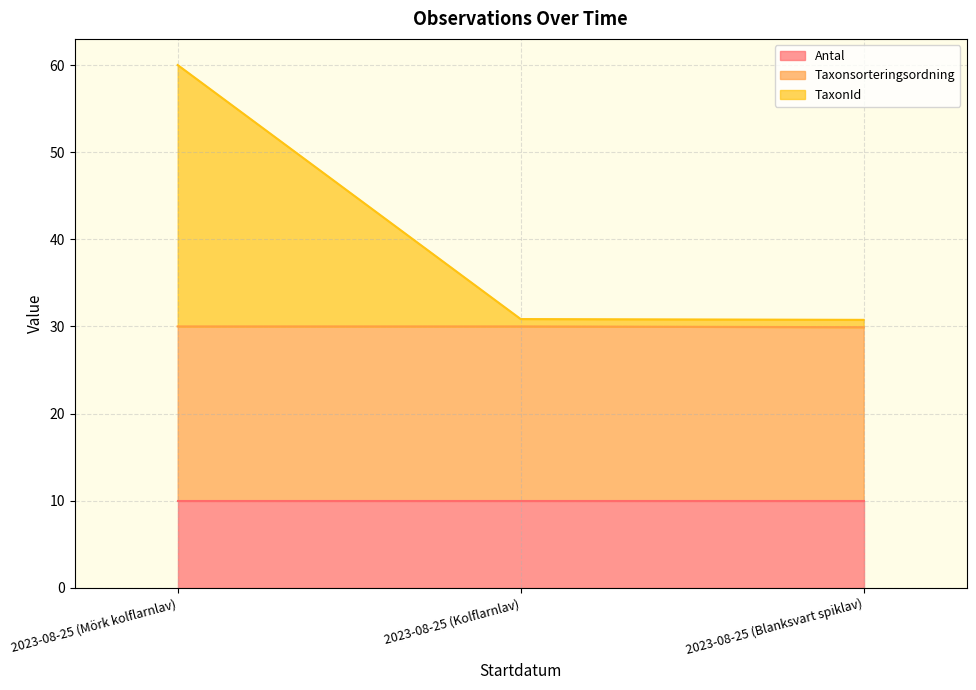

True or false: Taxonsorteringsordning has a value of 13.4 at 2023-08-25 (Blanksvart spiklav).

False